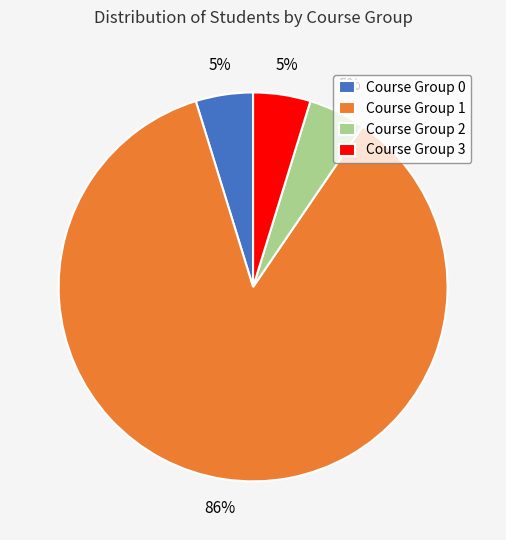

Which has a higher value, Course Group 1 or Course Group 2?

Course Group 1